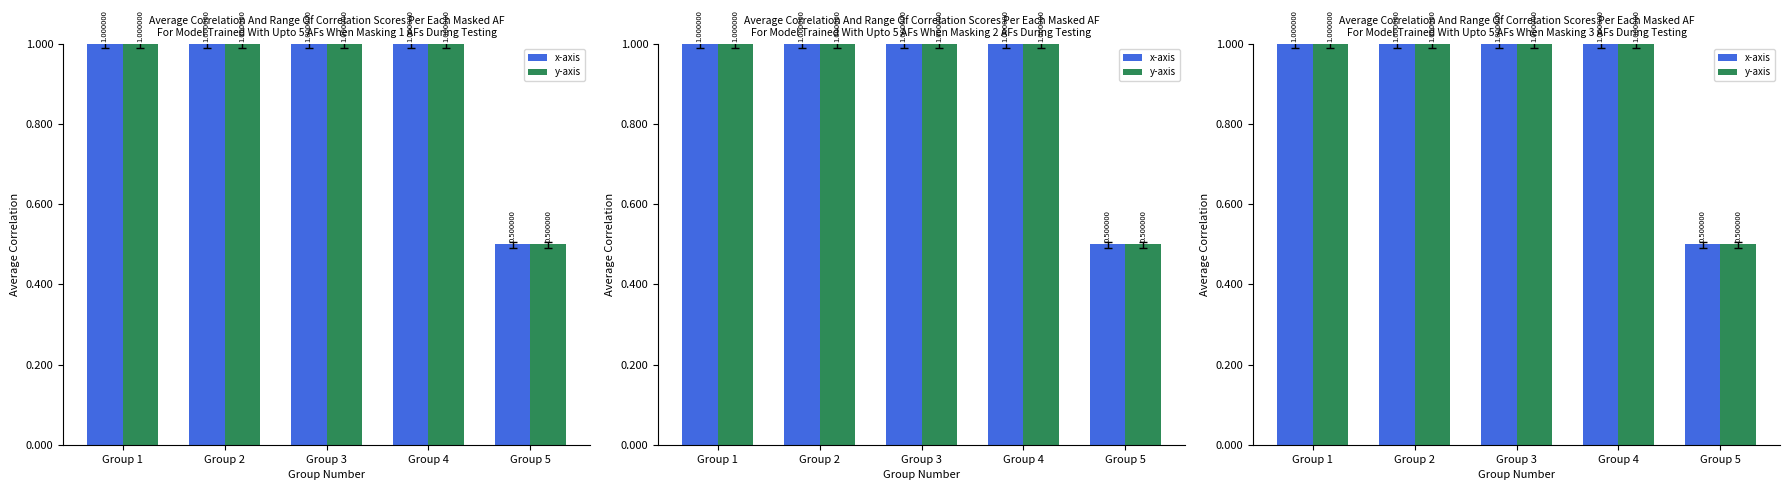

Reading left to right, what are all the values shown in this chart?

x-axis: Group 1=1.0	Group 2=1.0	Group 3=1.0	Group 4=1.0	Group 5=0.5
y-axis: Group 1=1.0	Group 2=1.0	Group 3=1.0	Group 4=1.0	Group 5=0.5